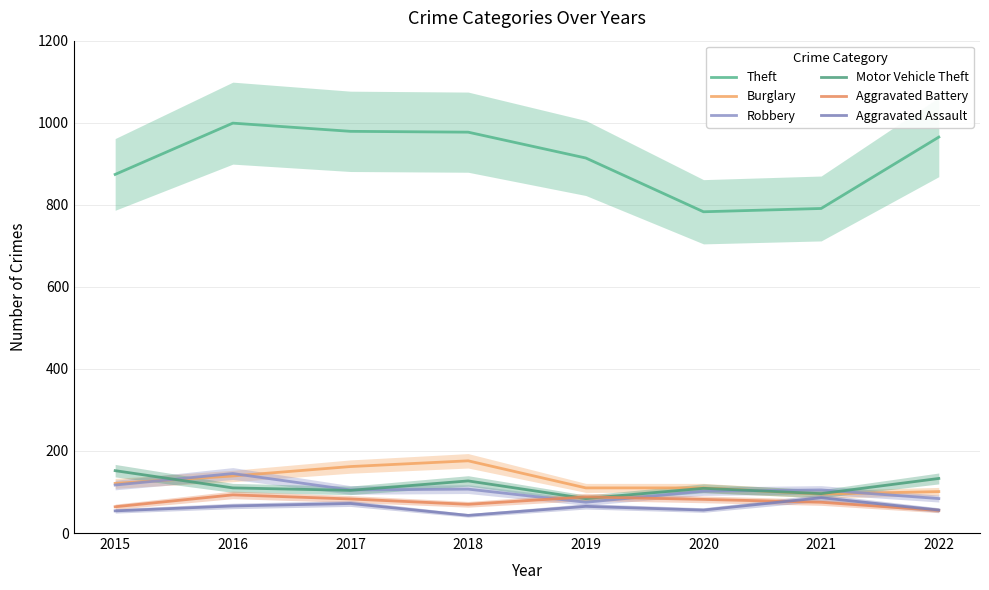

What is the value of the Aggravated Assault point at the 5th from the left?

65